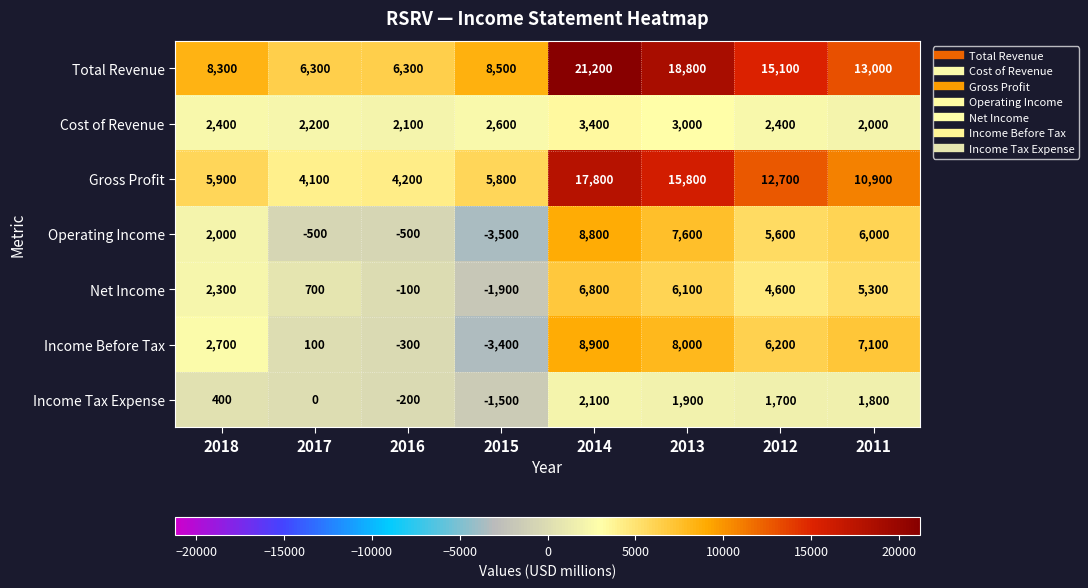

How many distinct data groups are displayed?

7